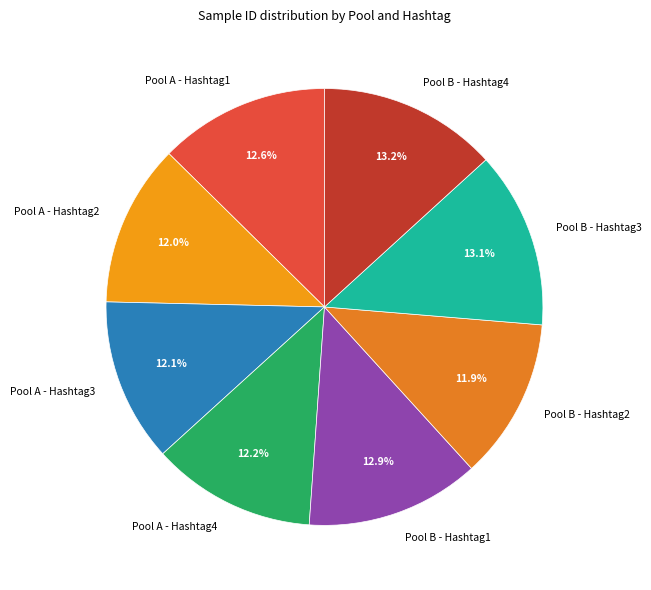

What is the ratio of the value at Pool A - Hashtag3 to the value at Pool B - Hashtag3?

0.9